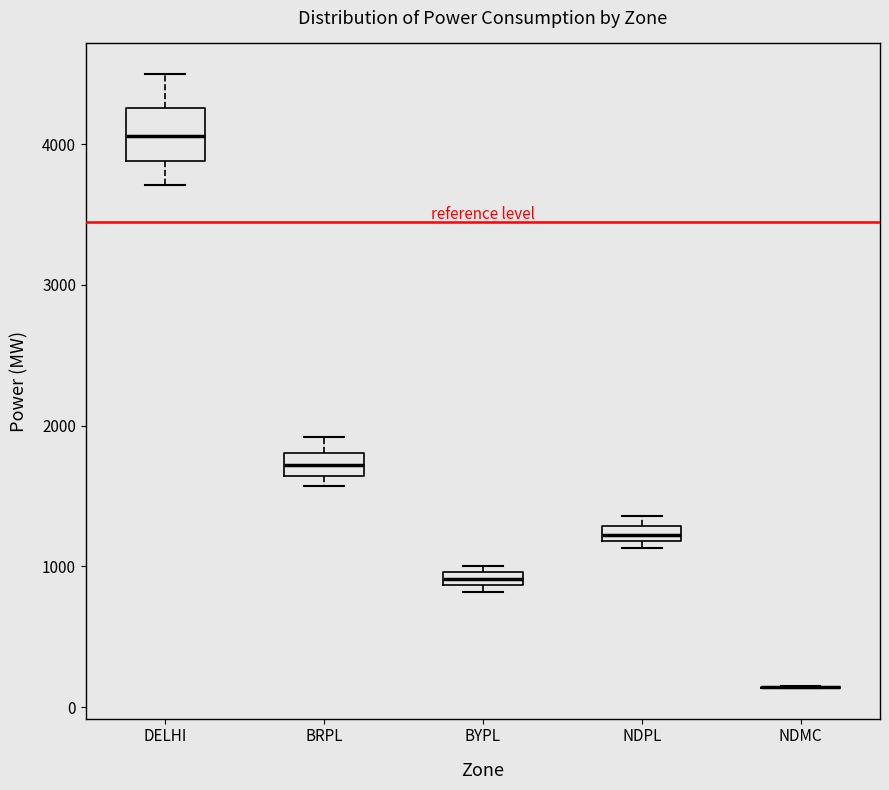

Where does the median line of the box for BRPL sit on the y-axis? The values are not printed on the chart, so give them approximately, as read against the axis.

1700